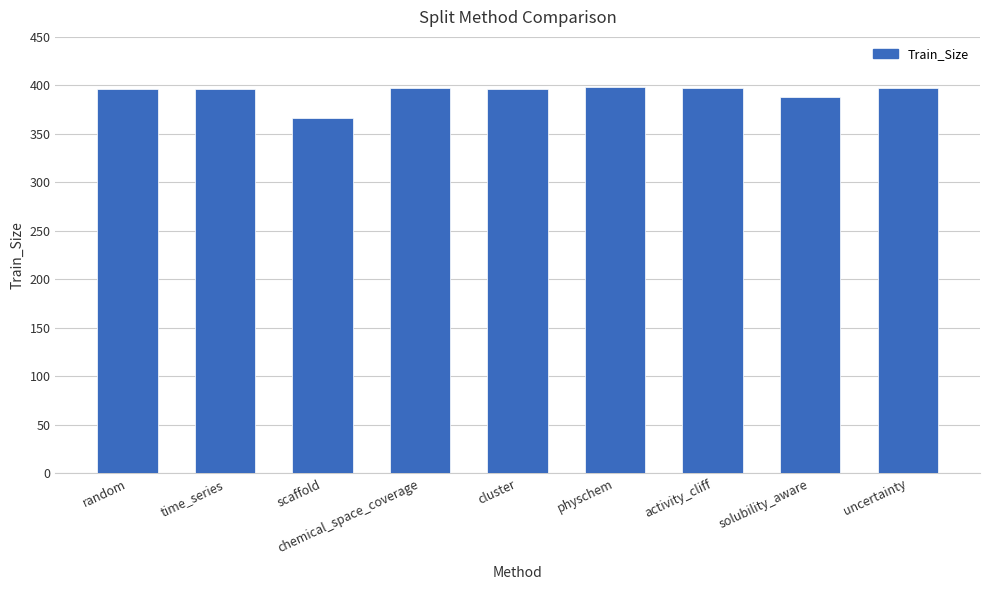

Which label corresponds to the smallest value in the chart?

scaffold